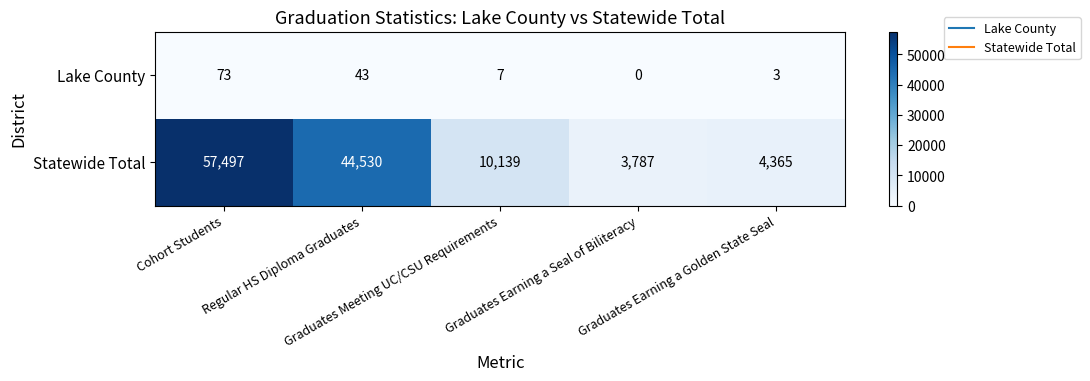

Rank the series by their average value, from lowest to highest.

Lake County, Statewide Total